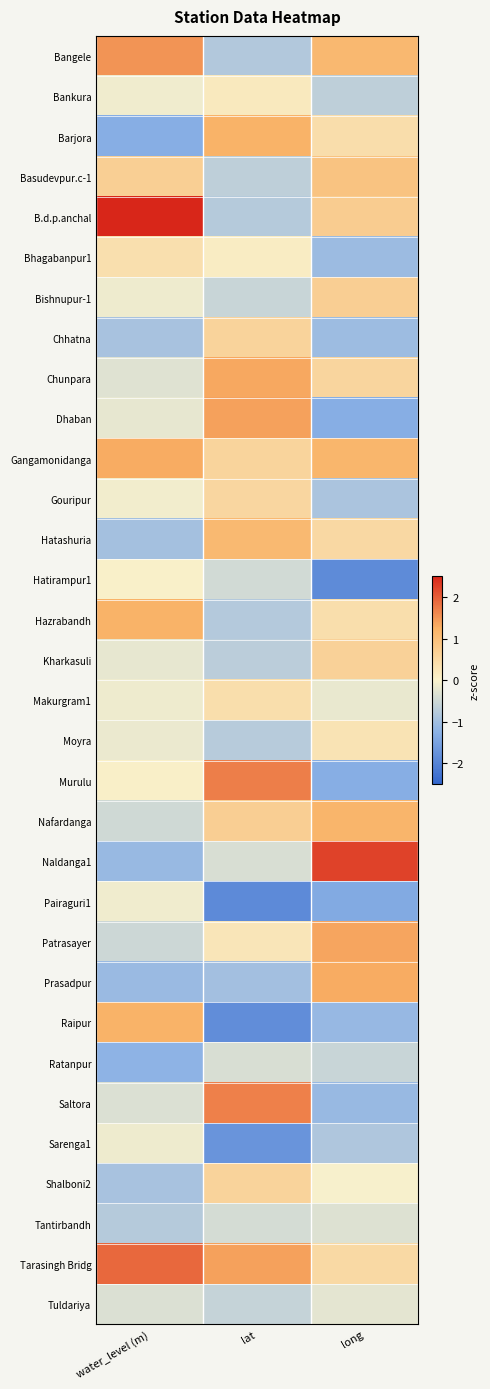

At how many categories does at least one series exceed 1?

3